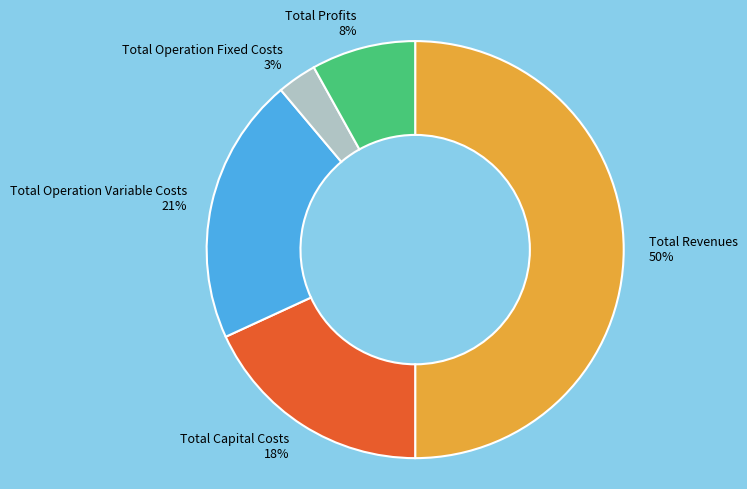

Do Total Revenues and Total Profits together represent more than half of the pie?

Yes